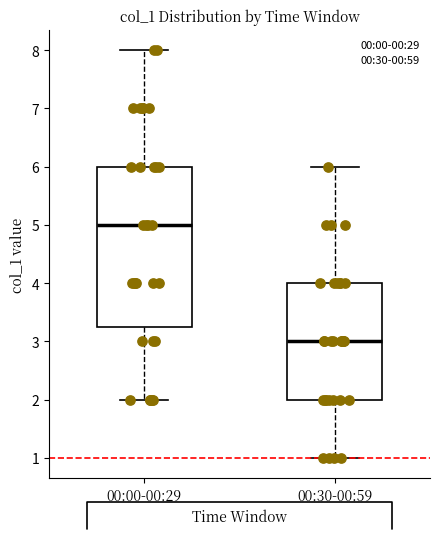

Reading left to right, read every box against the y-axis: the position of its median line, the range the box covers, and the ends of its whiskers. The values are not printed on the chart, so give them approximately, as read against the axis.

00:00-00:29: median 5.0, box 3.3 to 6.0, whiskers 2.0 to 8.0
00:30-00:59: median 3.0, box 2.0 to 4.0, whiskers 1.0 to 6.0